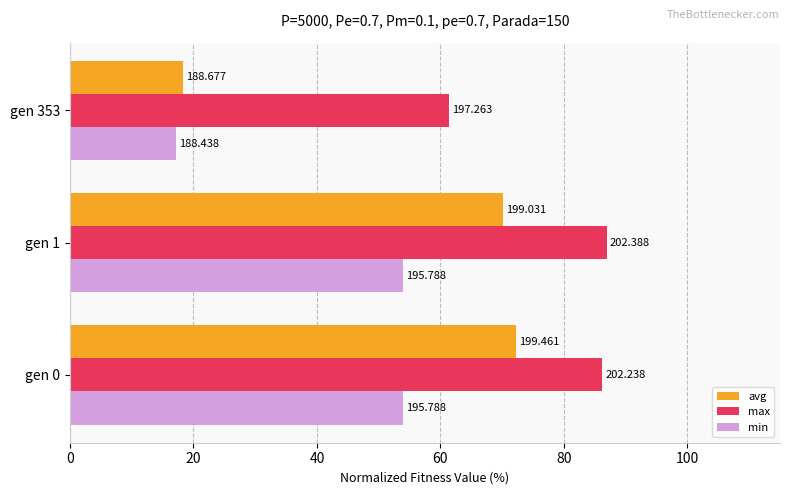

What is the sum of all avg values?

160.8